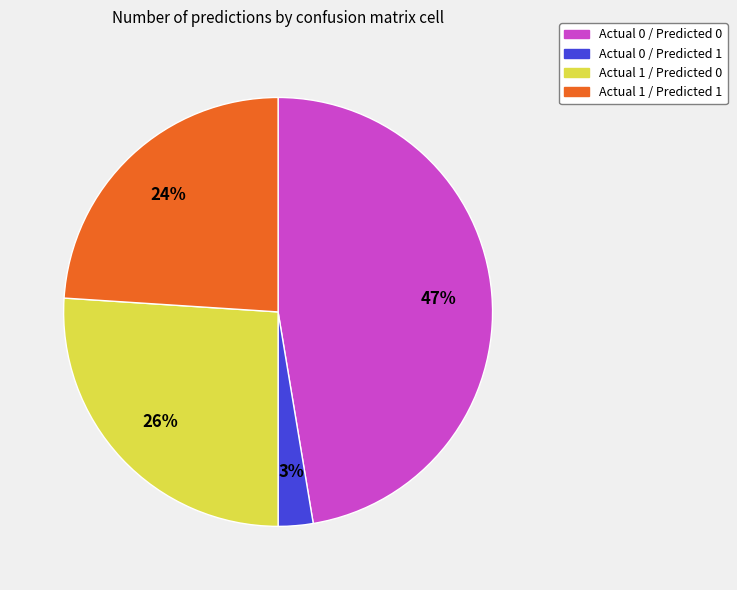

Rank the categories by value from highest to lowest.

Actual 0 / Predicted 0, Actual 1 / Predicted 0, Actual 1 / Predicted 1, Actual 0 / Predicted 1